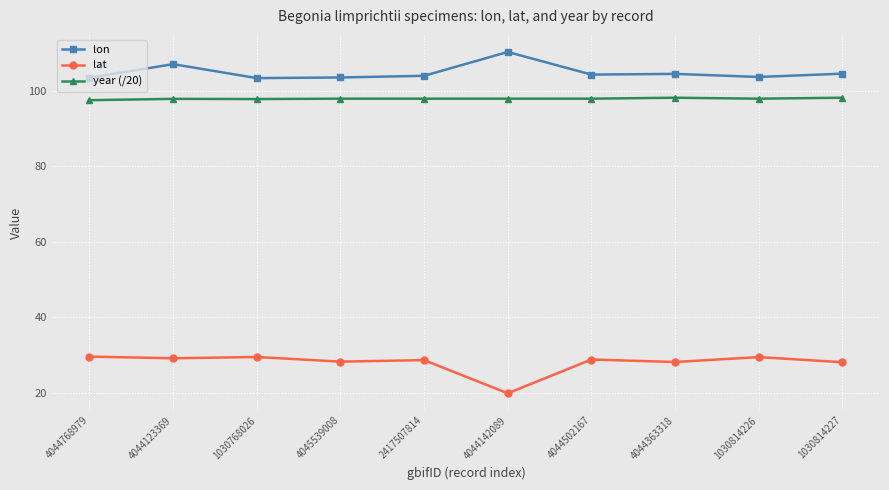

True or false: lon has more than 0 interior local peaks.

True